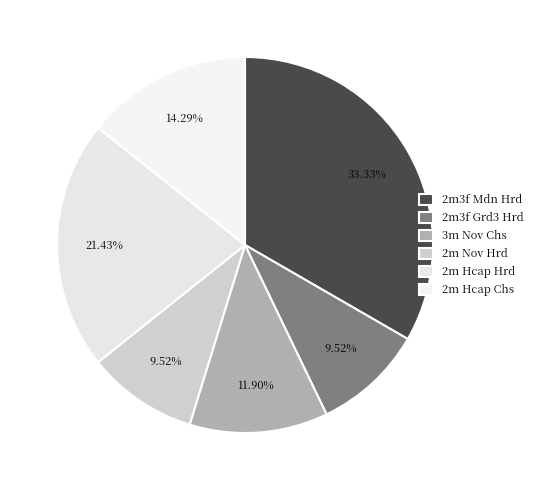

How many segments does this pie chart have?

6